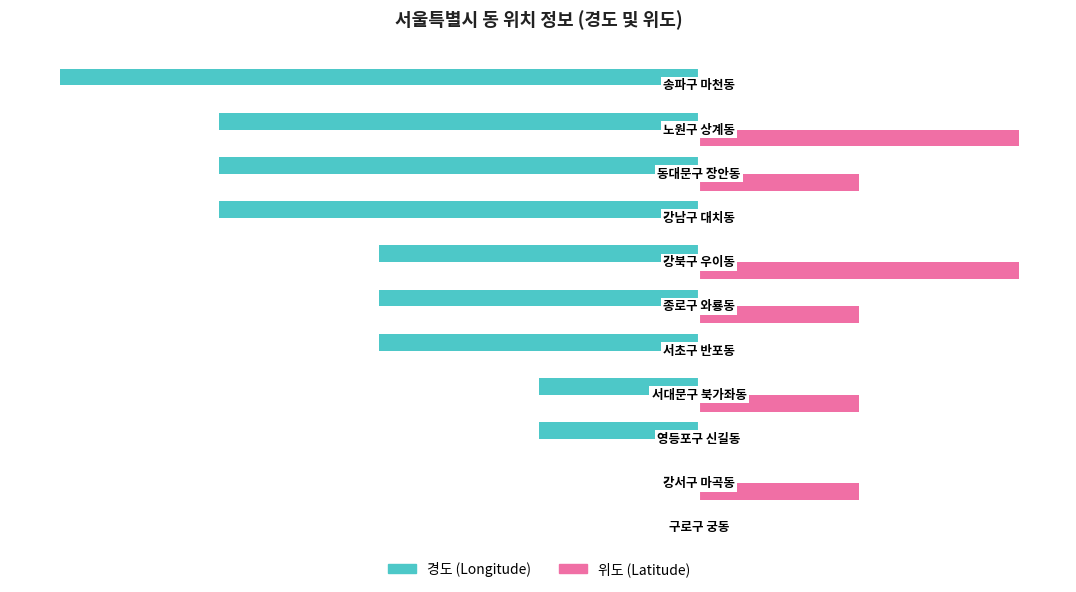

How many 위도 (Latitude) values are between 0 and 80?

9